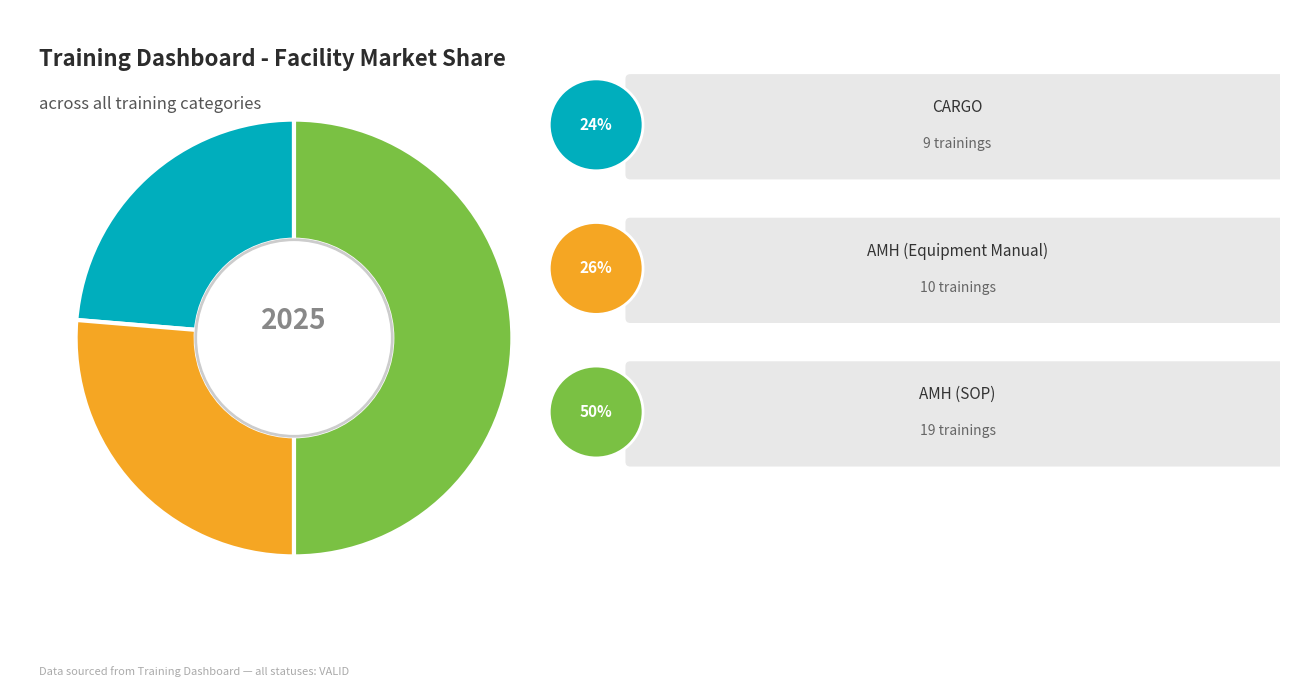

How many slices are in this pie chart?

3